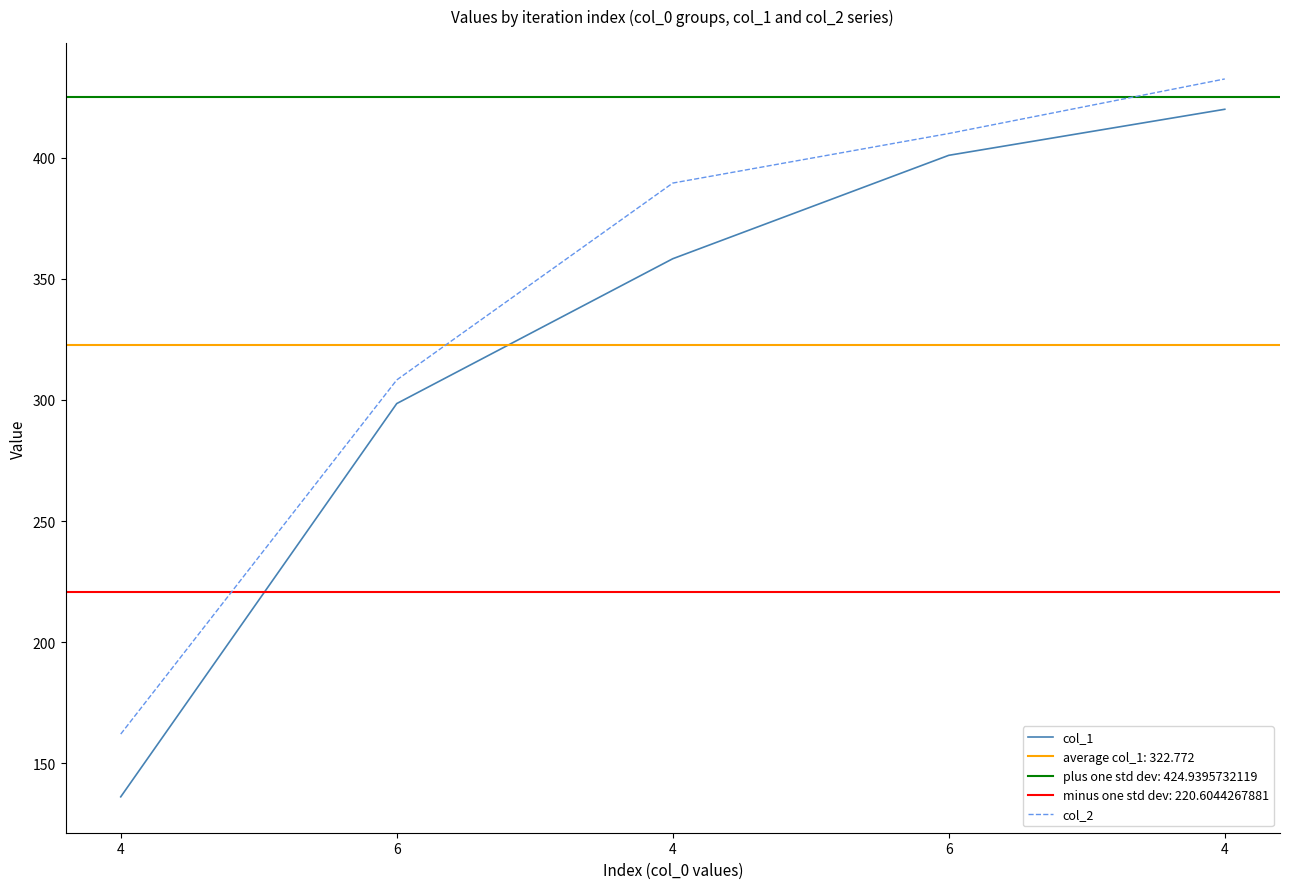

What is the smallest value displayed?

136.2